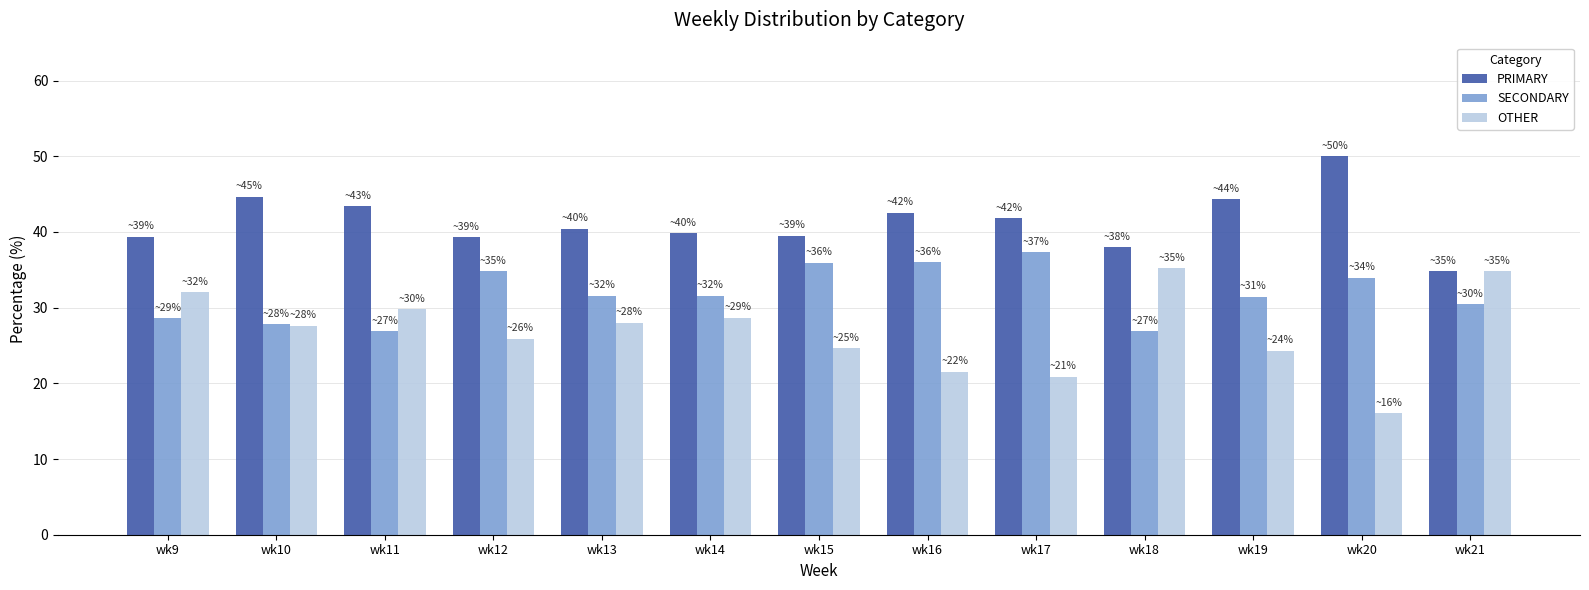

What is the lowest value of the OTHER series?

16.1